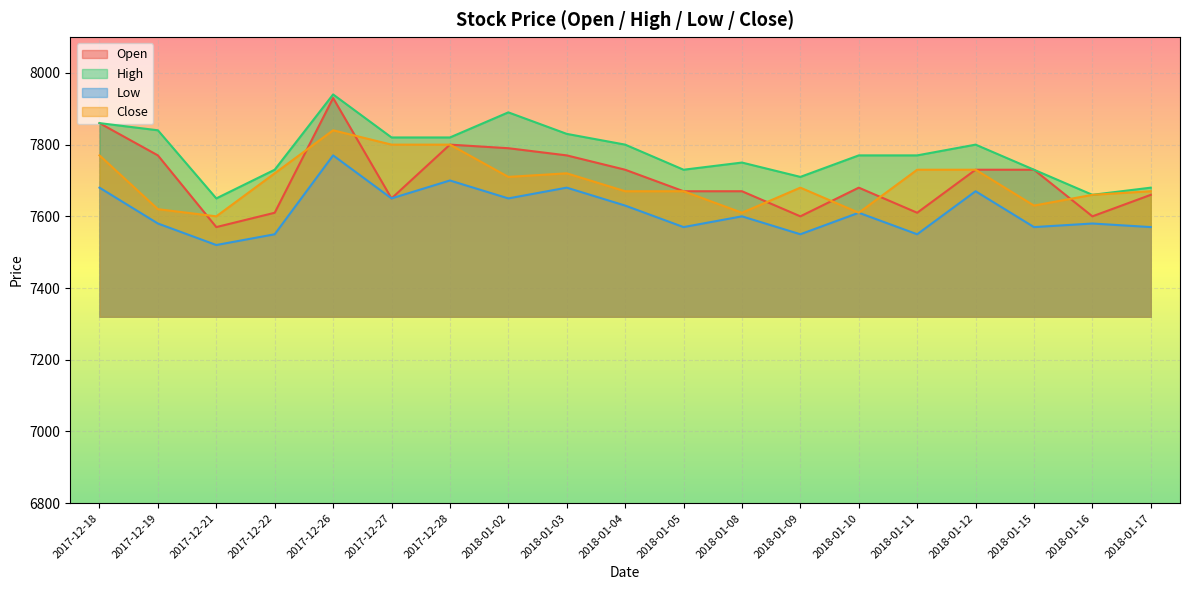

Reading right to left, list all the values displayed in this chart.

Open: 7660	7600	7730	7730	7610	7680	7600	7670	7670	7730	7770	7790	7800	7650	7930	7610	7570	7770	7860
High: 7680	7660	7730	7800	7770	7770	7710	7750	7730	7800	7830	7890	7820	7820	7940	7730	7650	7840	7860
Low: 7570	7580	7570	7670	7550	7610	7550	7600	7570	7630	7680	7650	7700	7650	7770	7550	7520	7580	7680
Close: 7670	7660	7630	7730	7730	7610	7680	7610	7670	7670	7720	7710	7800	7800	7840	7720	7600	7620	7770